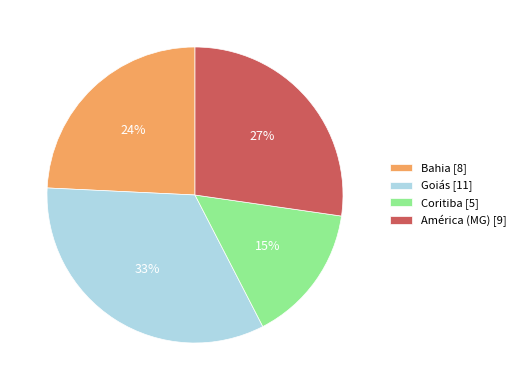

To the nearest percent, what portion does Bahia represent?

24%